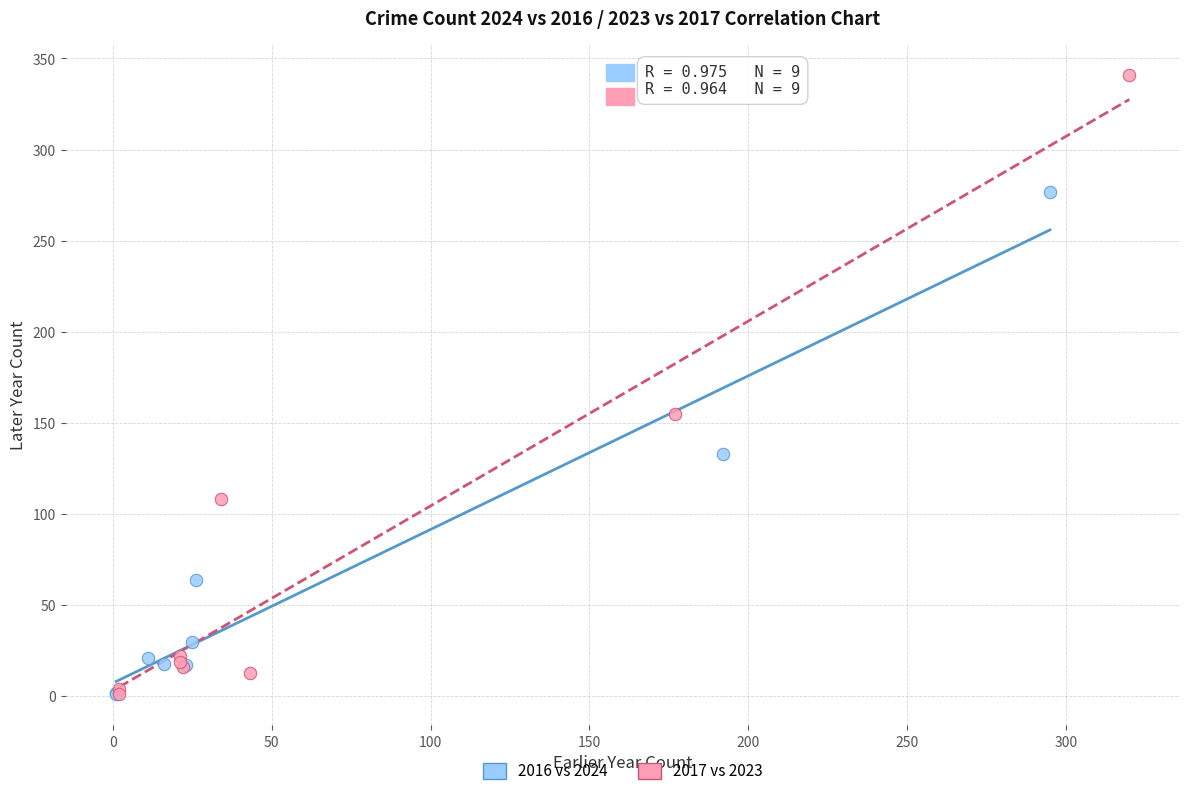

Which series has the largest Y range (max minus min)?

2017 vs 2023